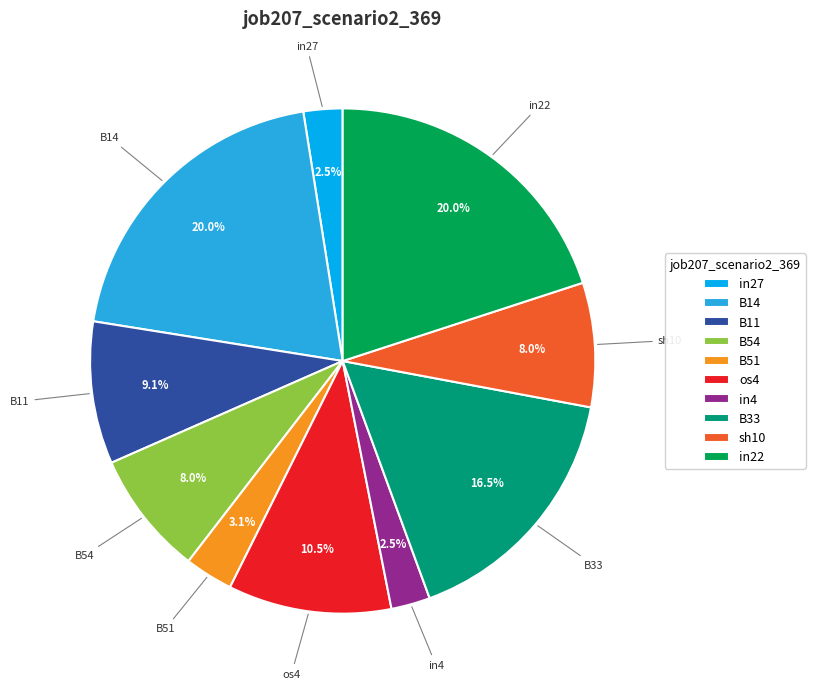

Does sh10 account for over 50% of the chart?

No